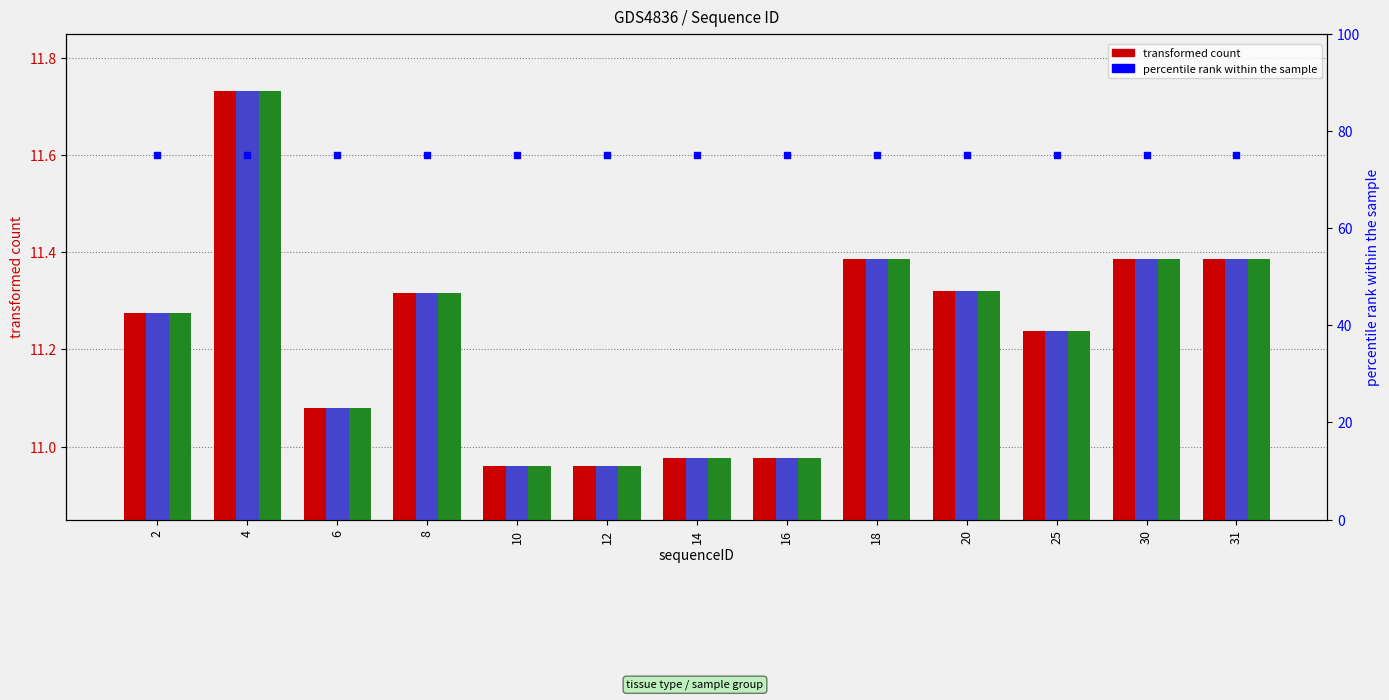

Which series has the largest total across all categories?

percentile rank within the sample